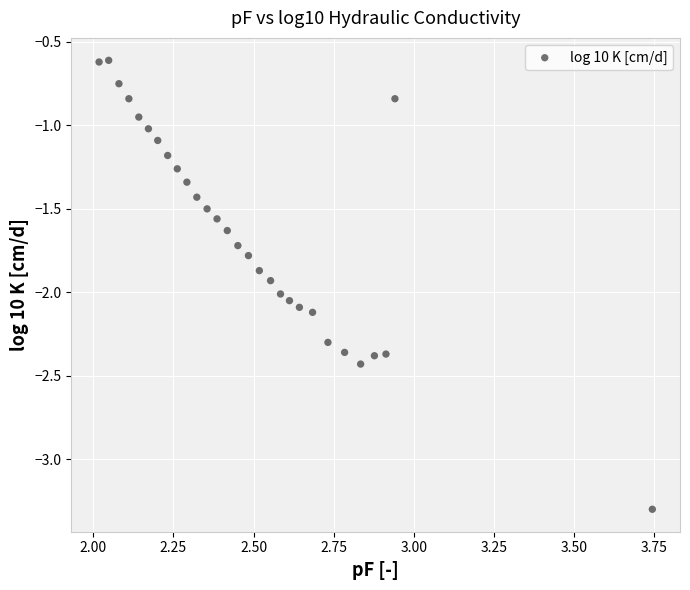

What is the range of X values (max minus min)?

1.7